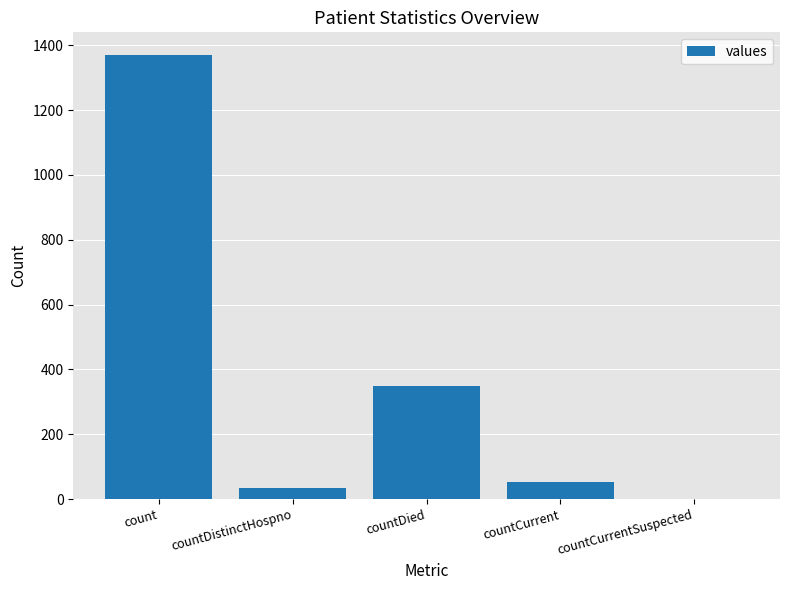

True or false: the data shows 52 at countCurrent.

True